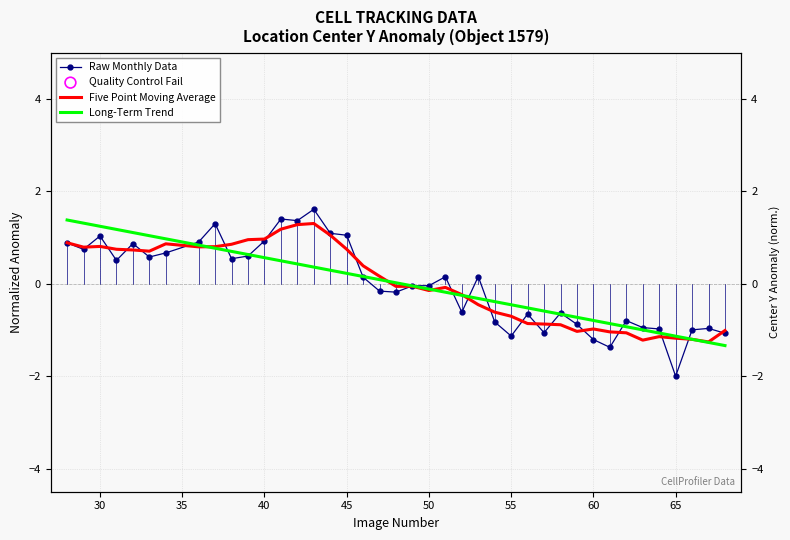

At how many categories does at least one series exceed 0?

22